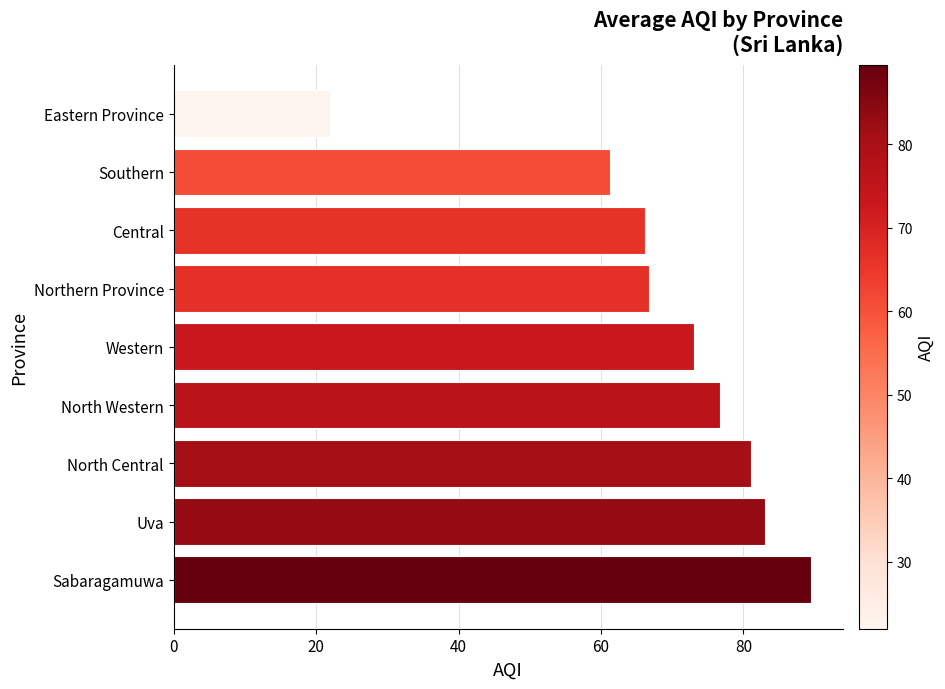

What is the smallest value displayed?

22.0